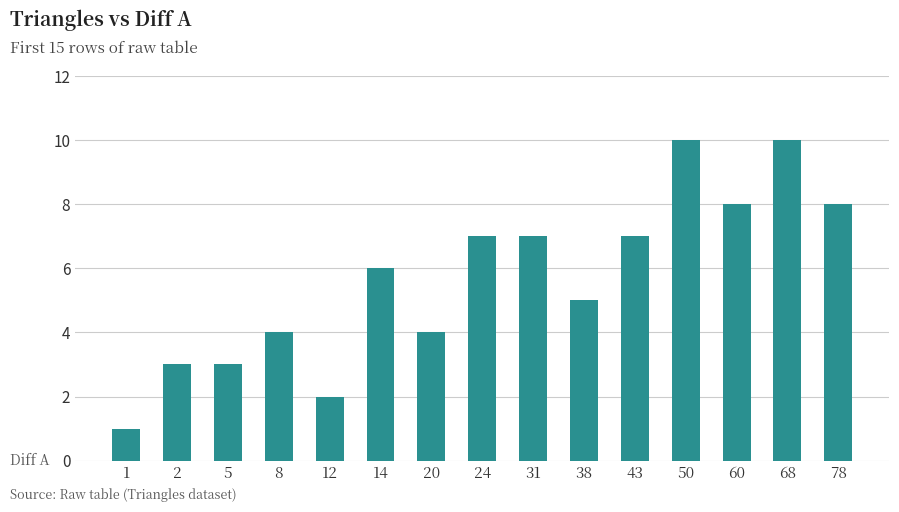

Reading left to right, list all the values displayed in this chart.

1	3	3	4	2	6	4	7	7	5	7	10	8	10	8